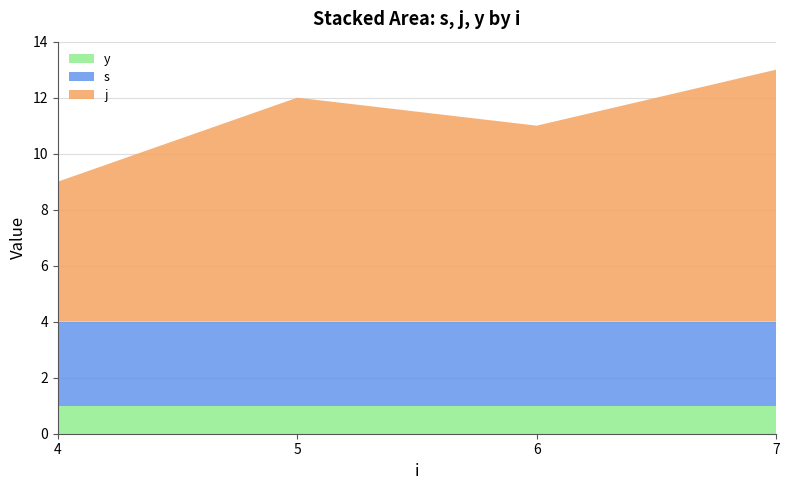

What is the total value across all series at 6?

11